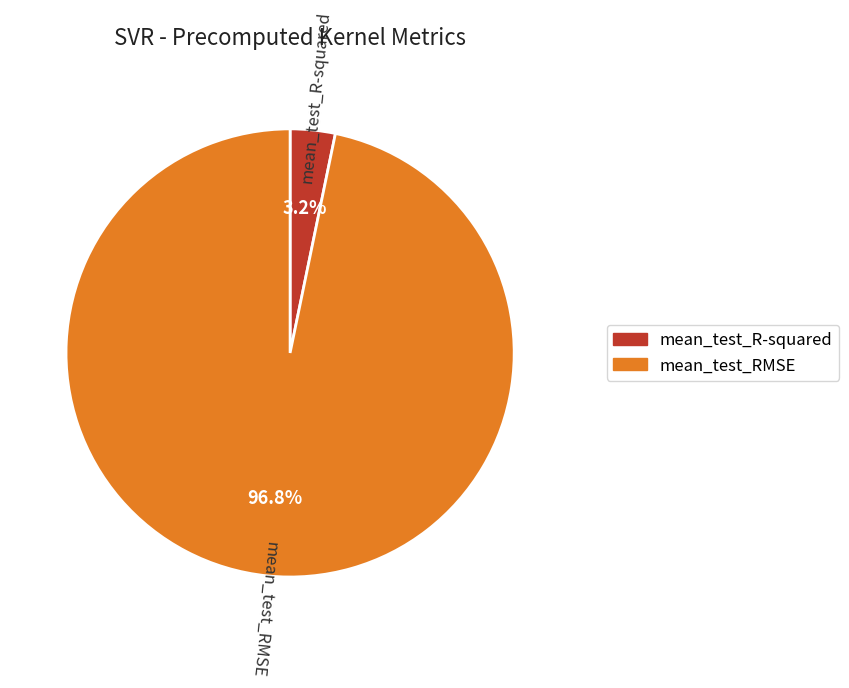

Between mean_test_R-squared and mean_test_RMSE, which is larger?

mean_test_RMSE